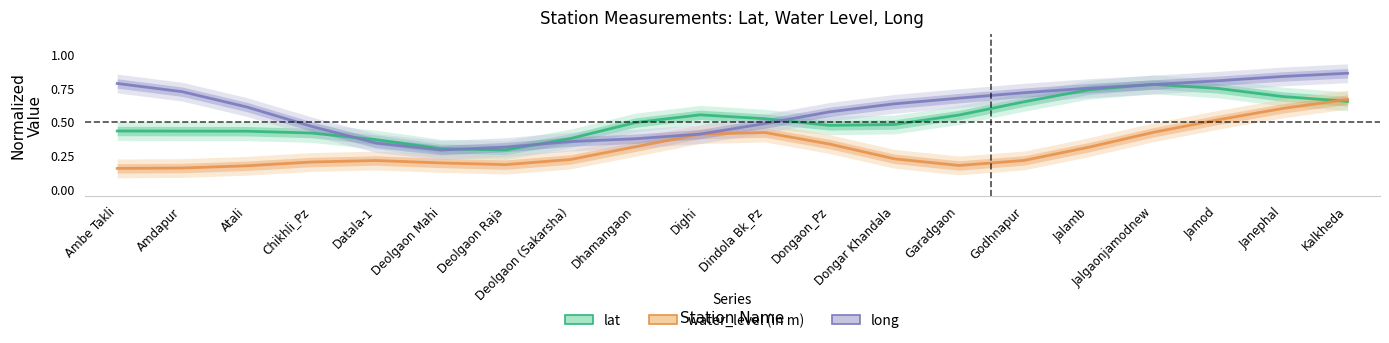

What is the maximum value for long?

0.9